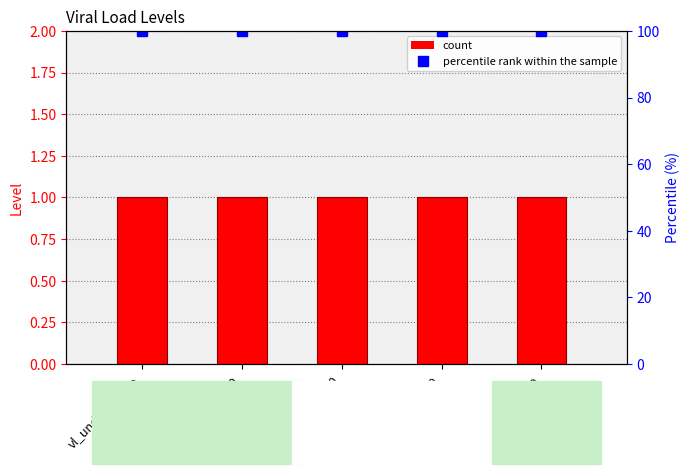

What is the sum of all Level values?

5